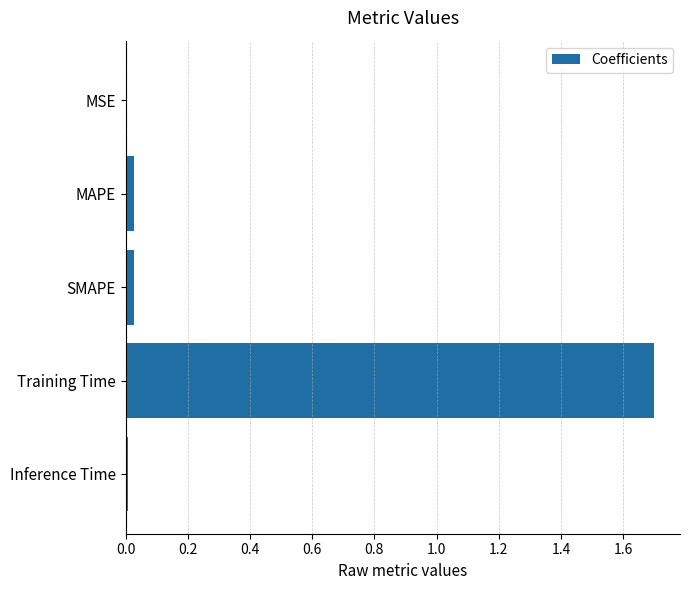

The value at MAPE is 0.0. True or false?

True